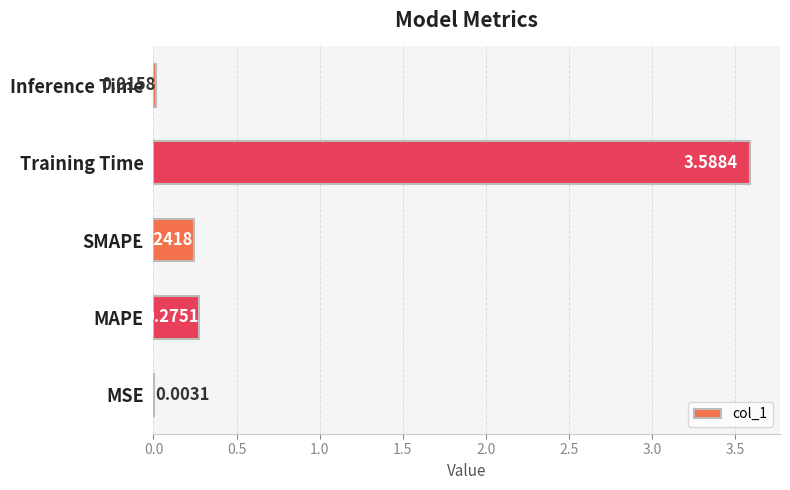

What is the maximum value shown in the chart?

3.6